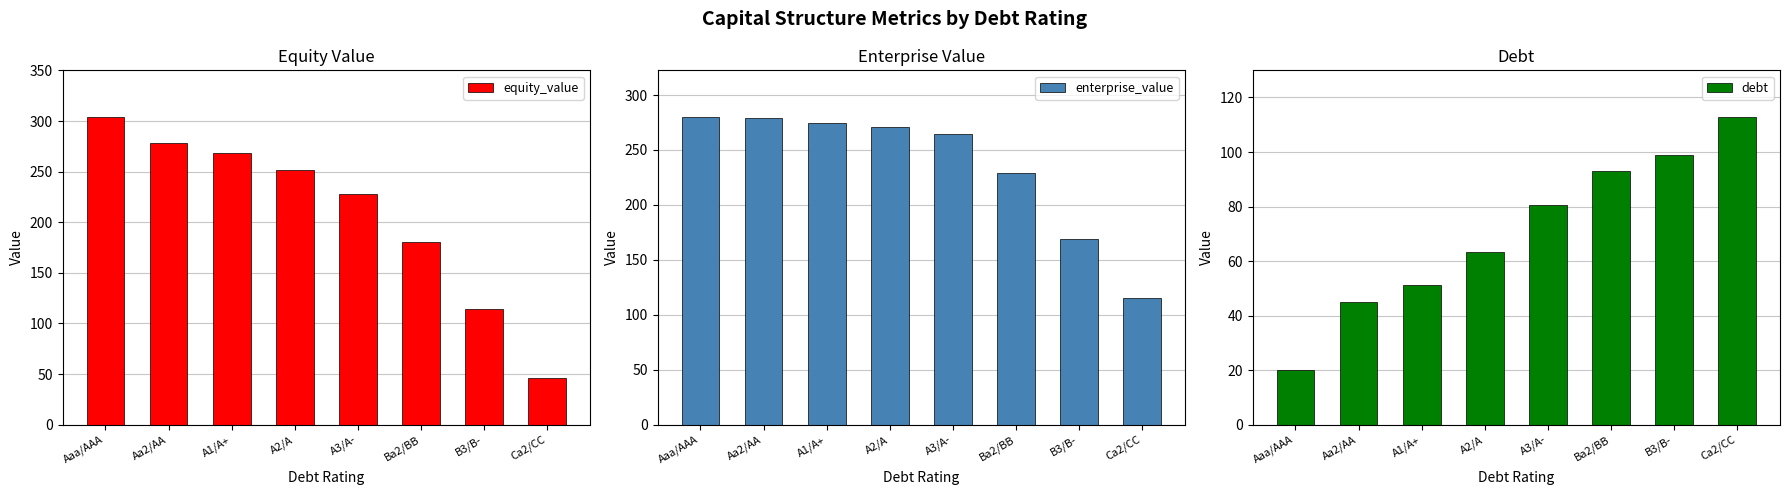

How many bars are there in total?

24